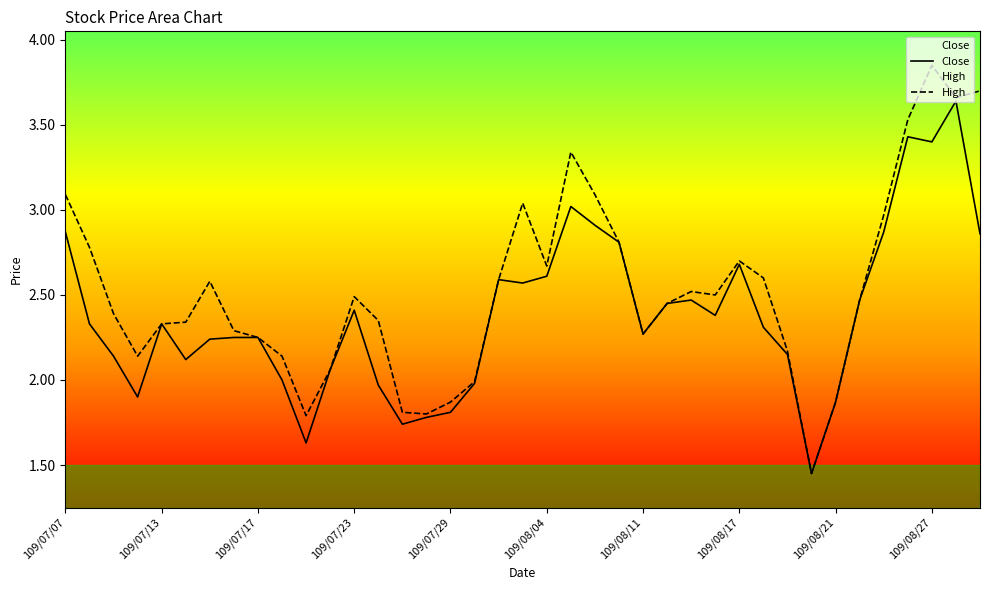

Does the chart have visible grid lines?

No